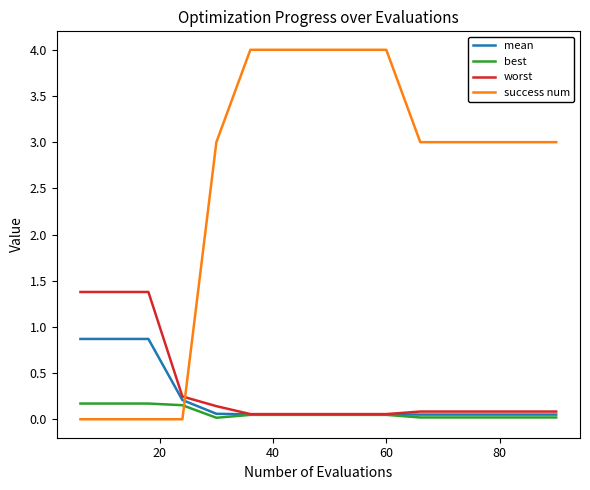

What is the maximum value for mean?

0.9